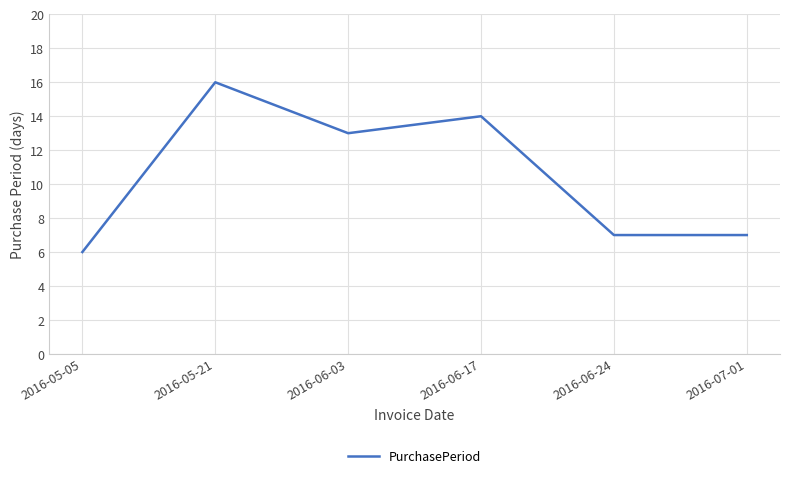

True or false: the data has more than 0 interior local peaks.

True